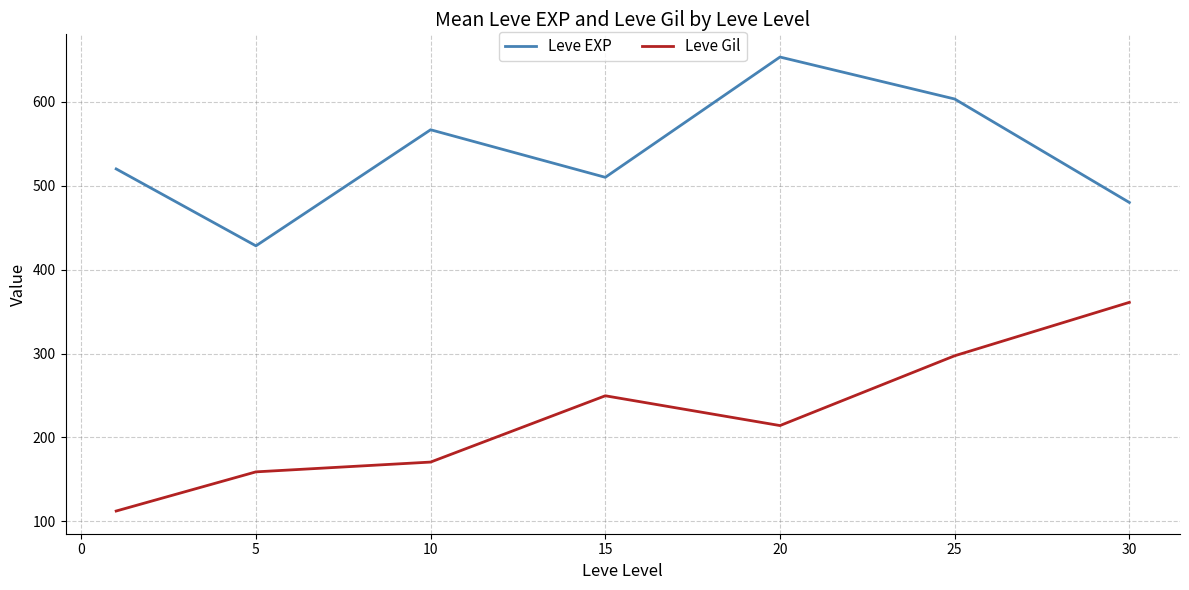

True or false: Leve Gil has more than 0 interior local peaks.

True